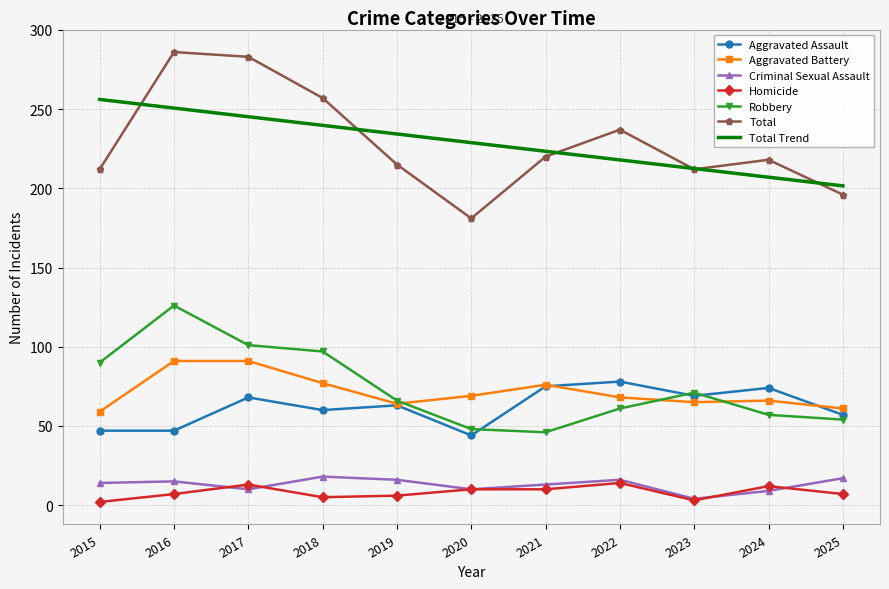

At how many categories does at least one series exceed 4?

11